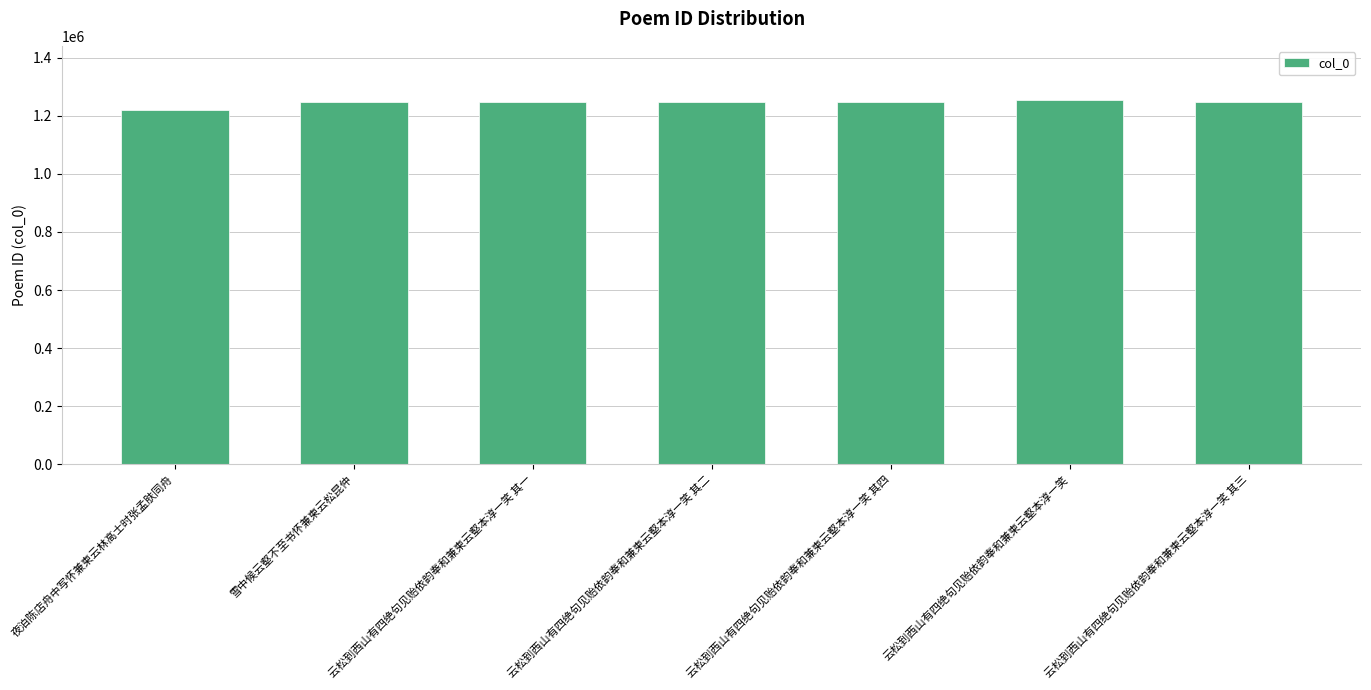

What value does the data have at 云松到西山有四绝句见贻依韵奉和兼柬云壑本淳一笑 其三, to the nearest 100?

1247600